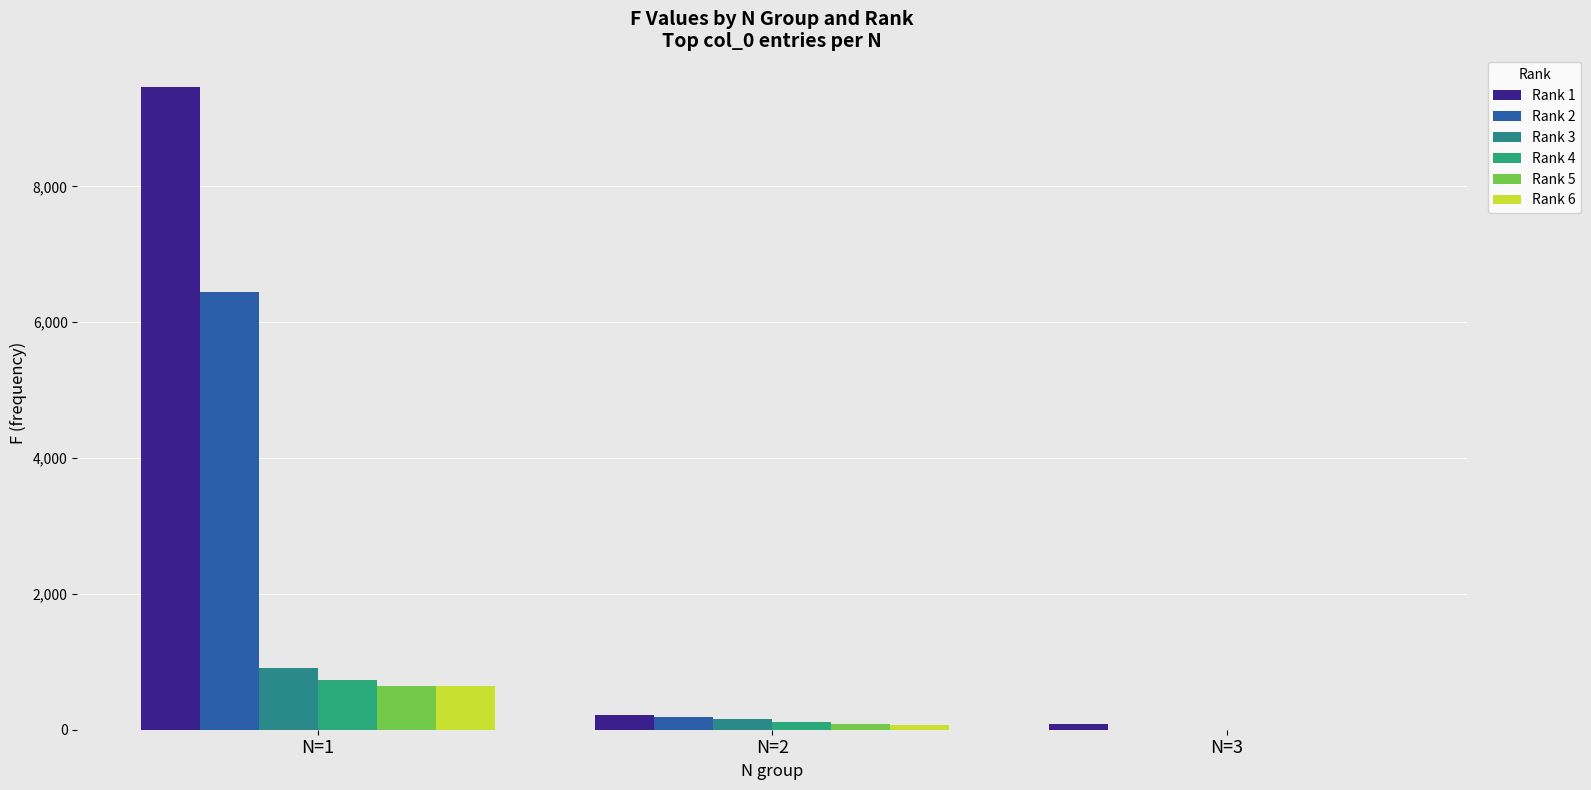

At which category is the sum across all series the highest?

N=1